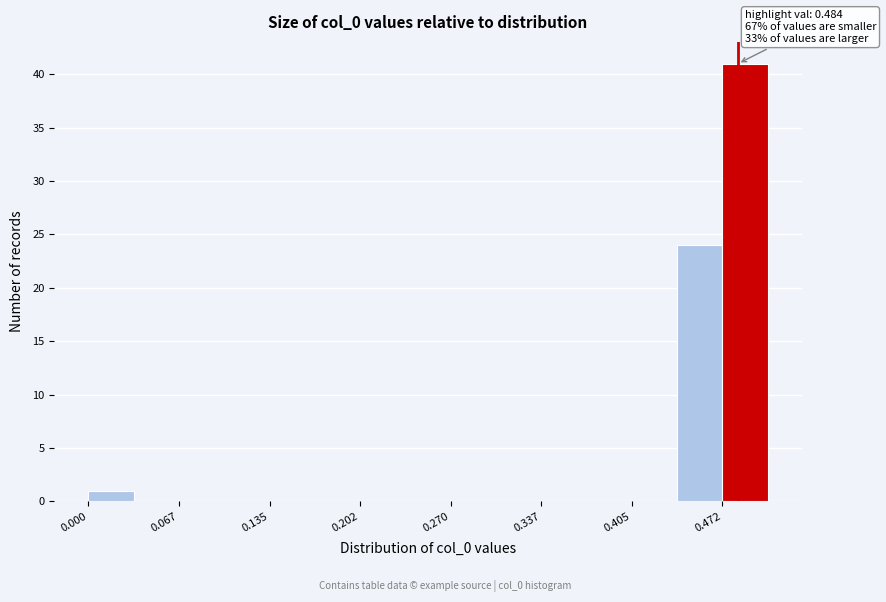

Around what value on the x-axis is the tallest bar? Give the approximate position of its centre, as read against the axis.

0.49